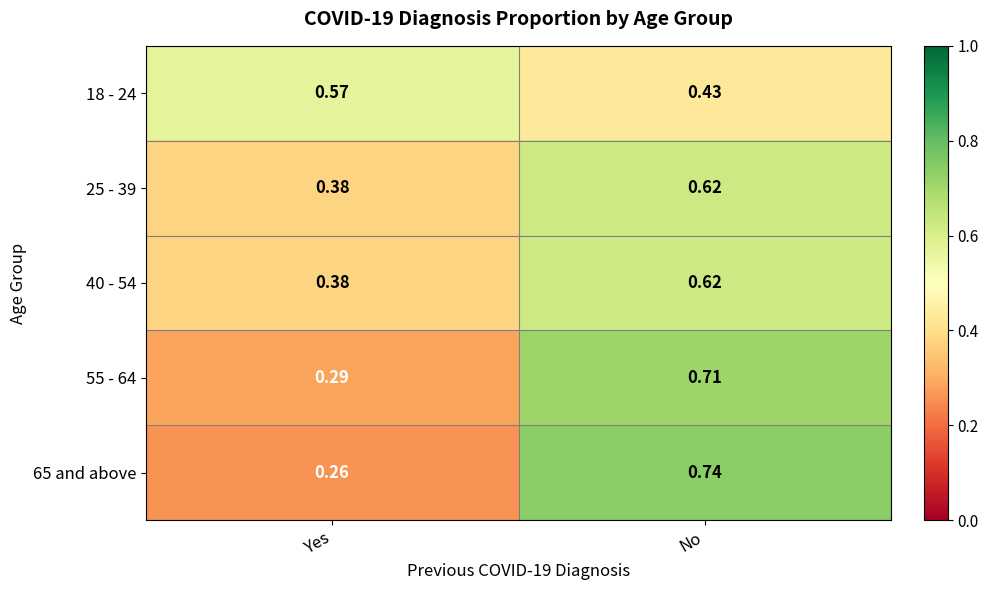

At which category is the sum across all series the highest?

No